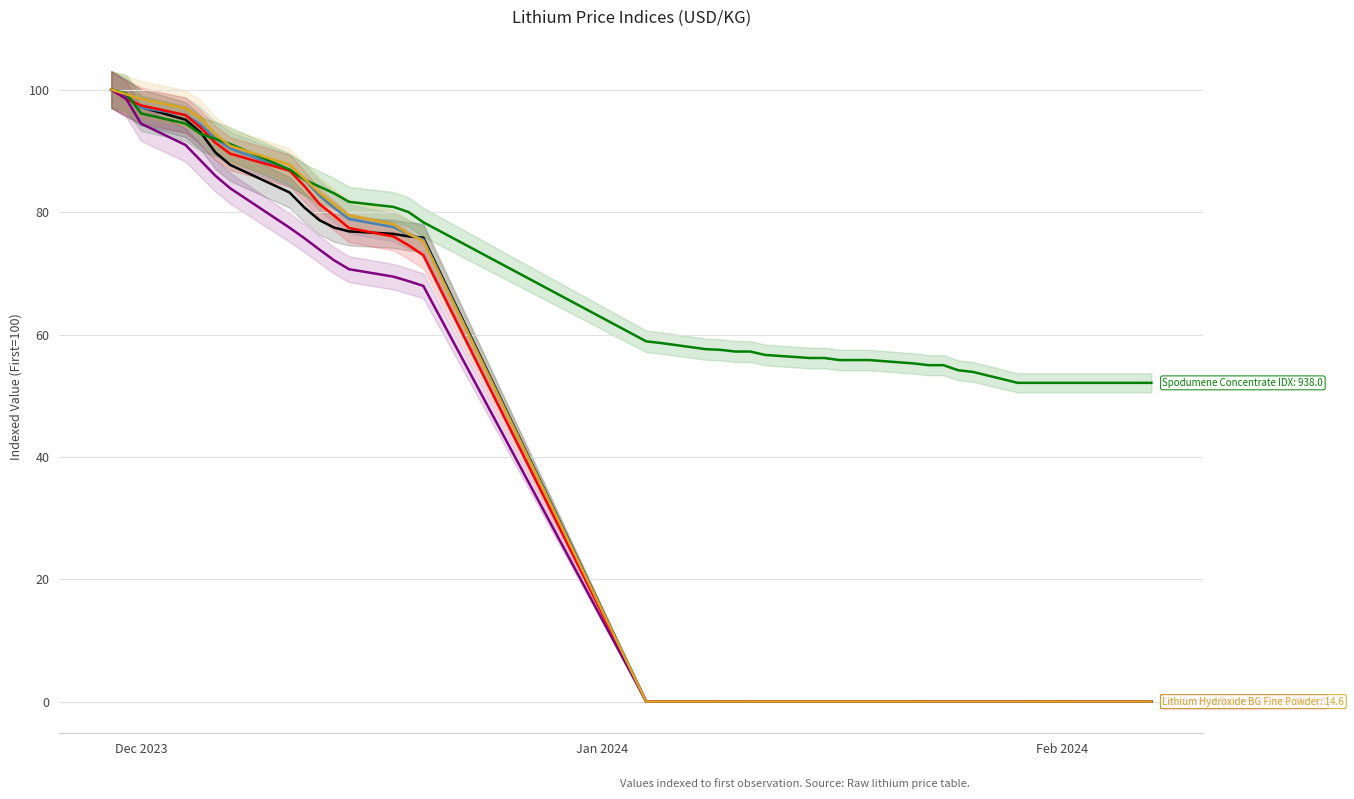

Does the chart have visible grid lines?

Yes